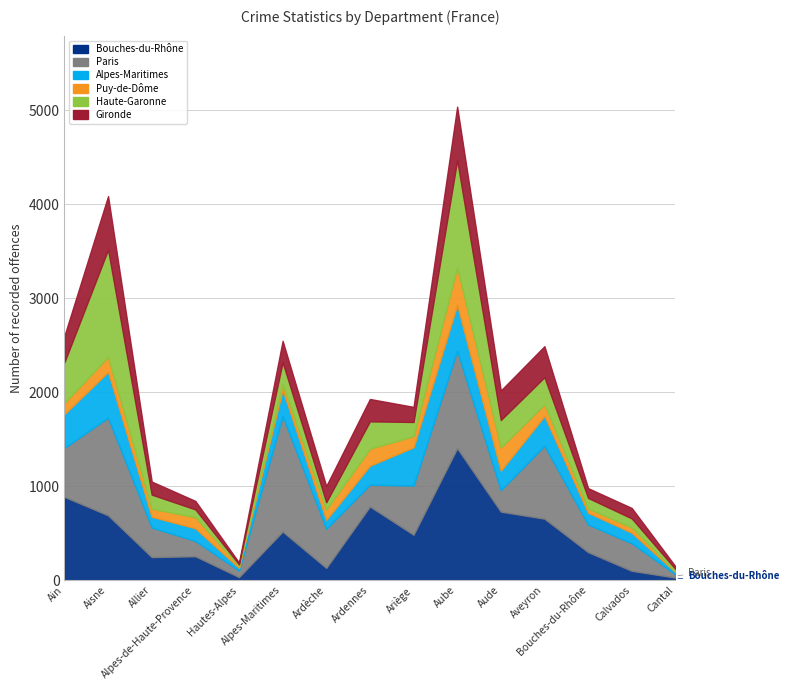

How many intersections are there between Bouches-du-Rhône and Alpes-Maritimes?

2